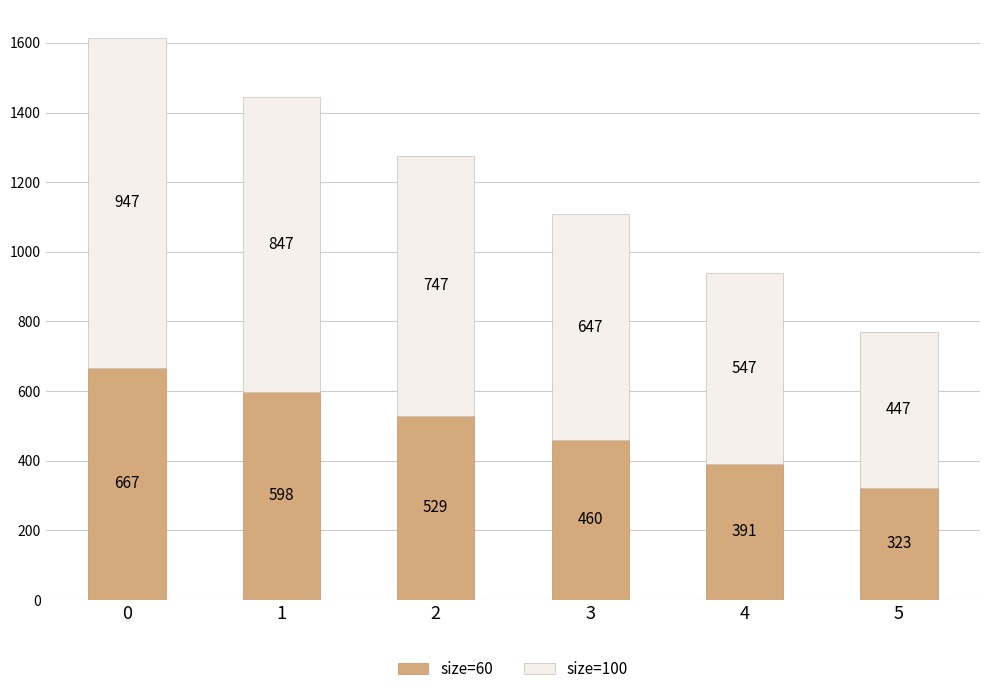

Is it true that size=60 equals 205.3 at 3?

False